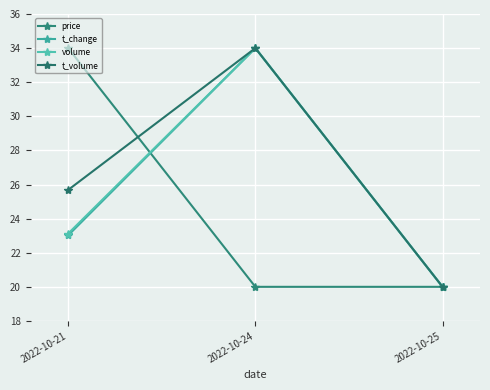

What is the difference between the maximum and minimum values in the t_volume series?

14.0